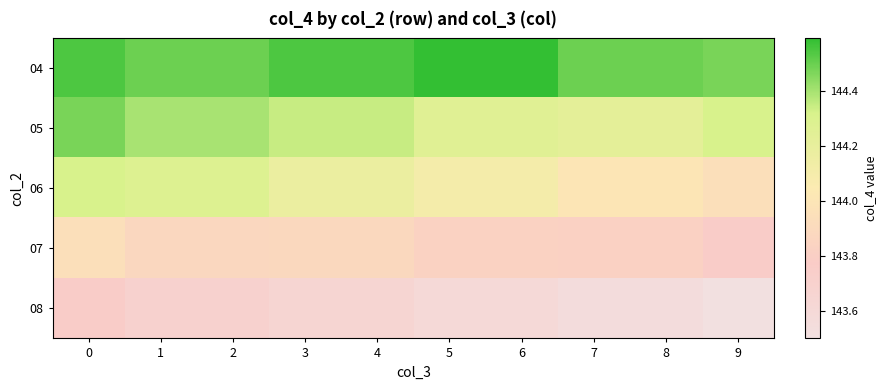

What is the total value across all series at 7?

720.1